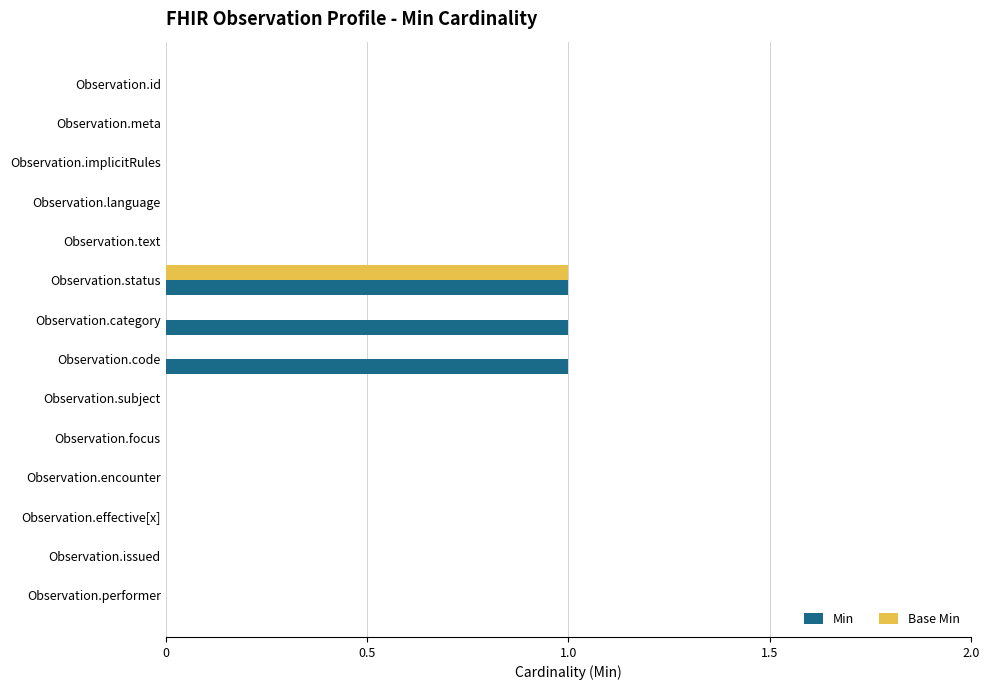

Is it true that Min equals 0 at Observation.language?

True